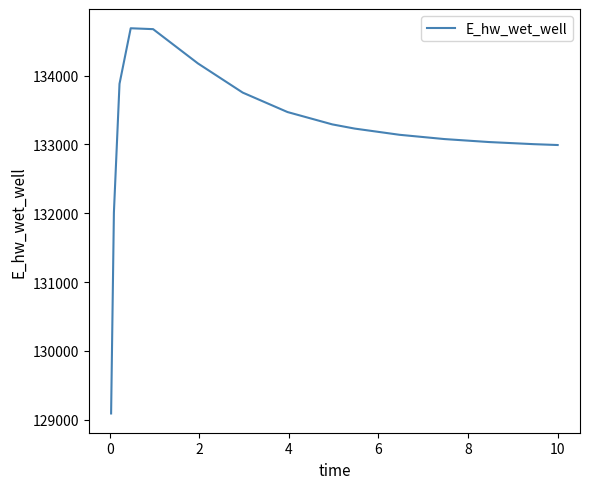

What is the minimum value shown in the chart?

129092.0